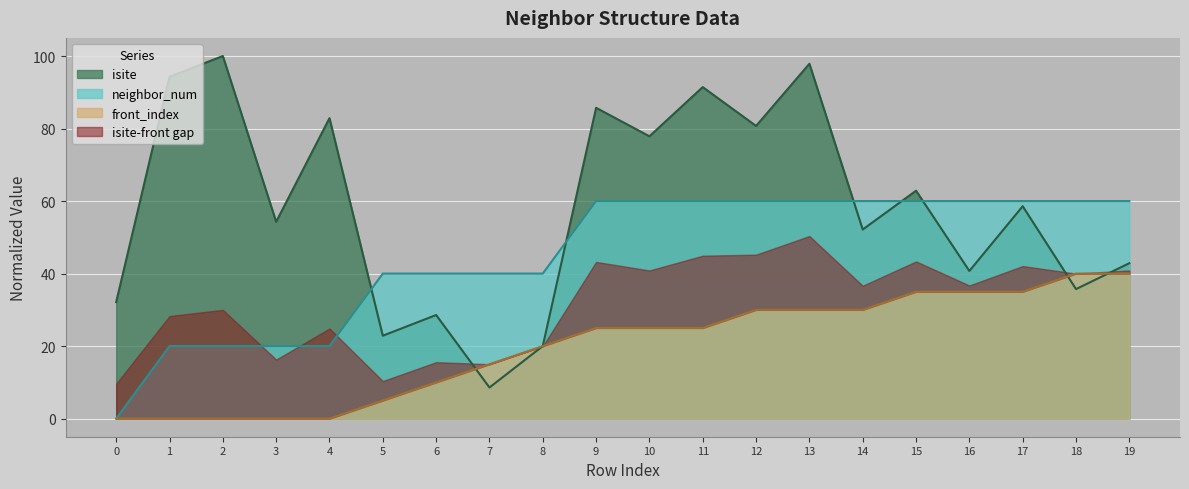

How many values in the isite series exceed 58?

10